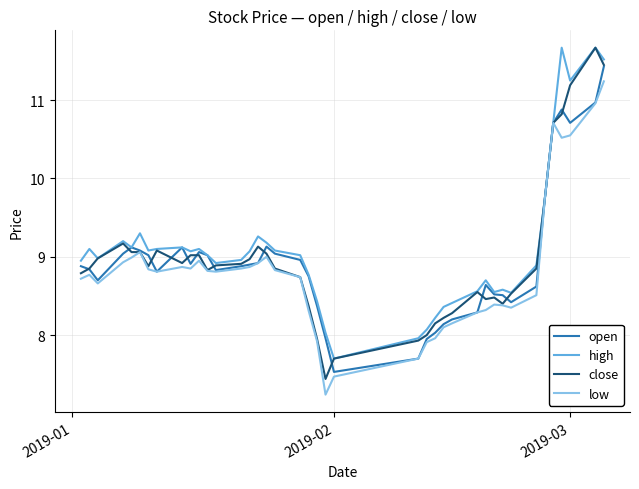

What is the smallest value displayed?

7.2